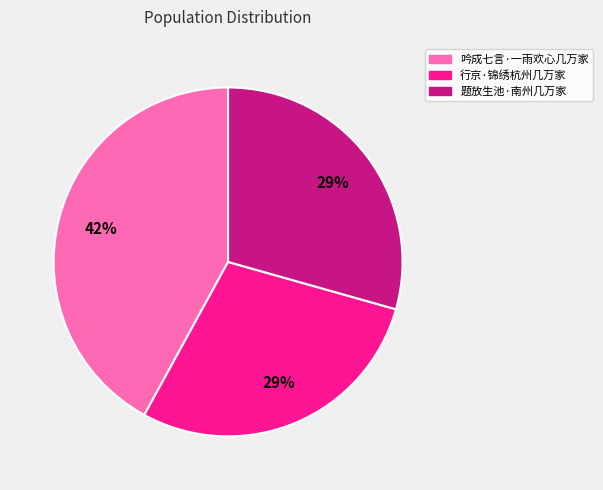

True or false: 题放生池·南州几万家 accounts for 29% of the total.

True